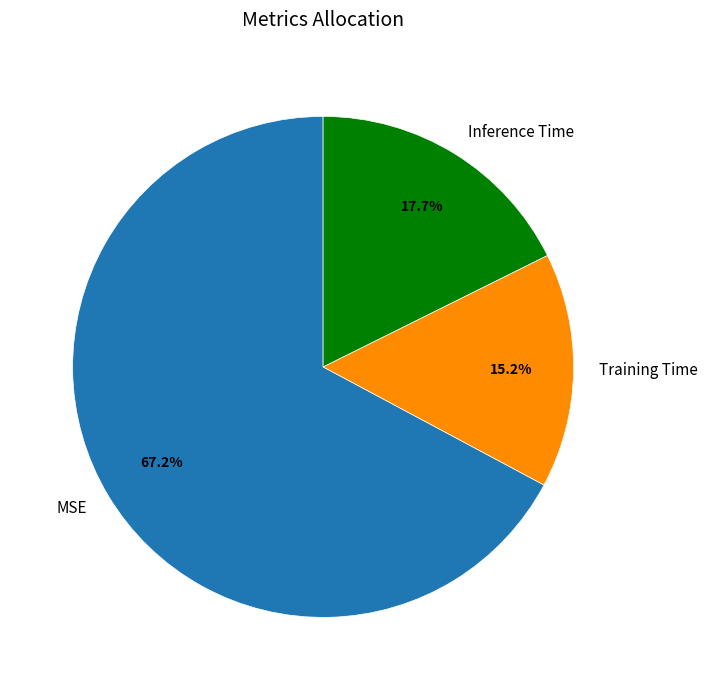

What is the smallest slice in the pie chart?

Training Time